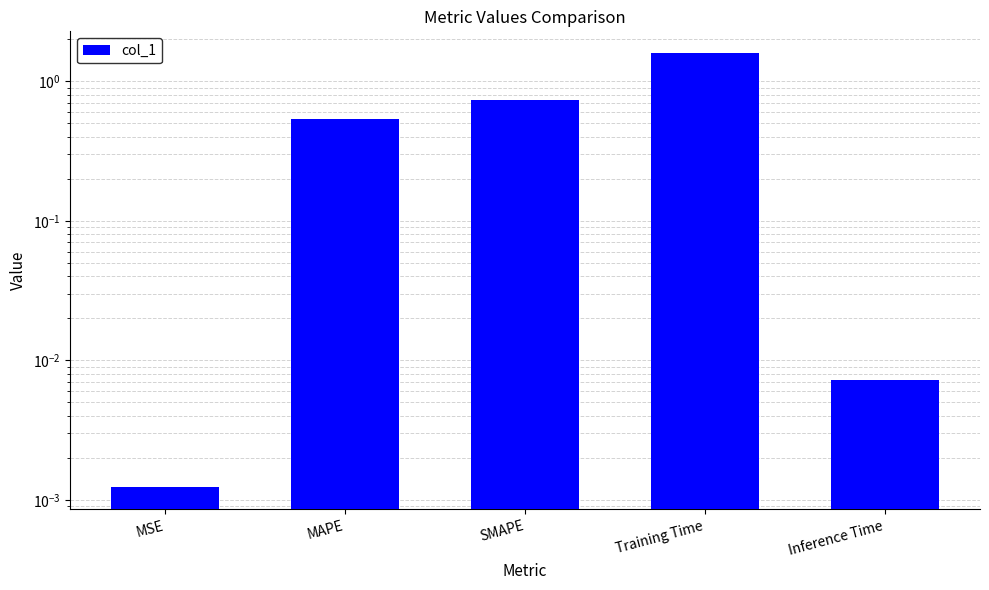

Are the bars horizontal?

No